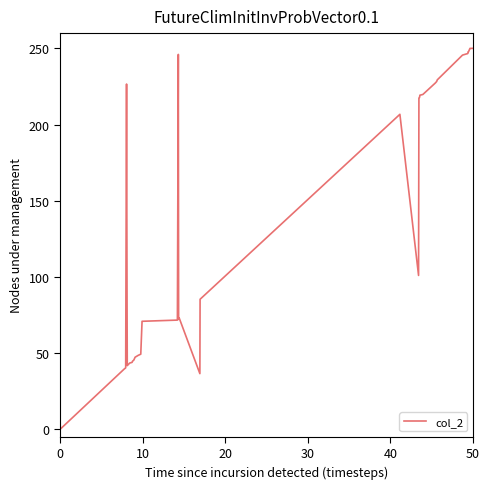

What is the difference between the maximum and minimum values?

250.0